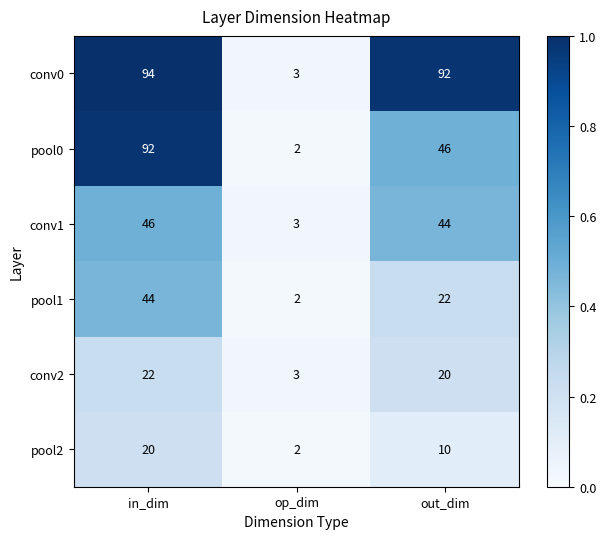

Which series changed the most between op_dim and out_dim?

conv0